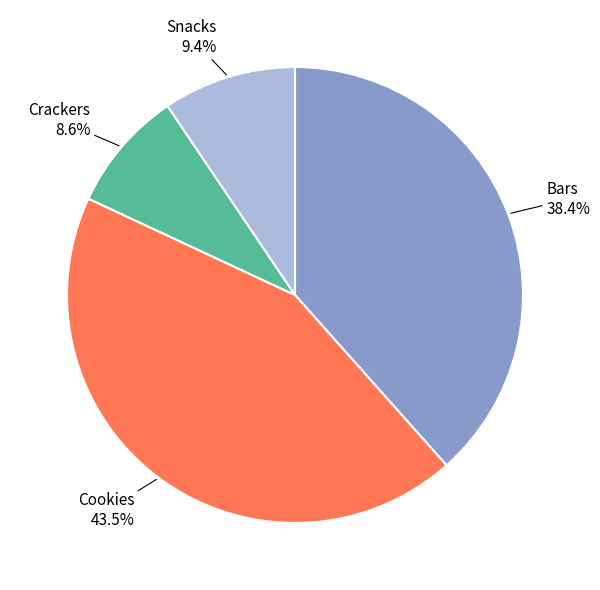

Rank the categories by value from lowest to highest.

Crackers, Snacks, Bars, Cookies